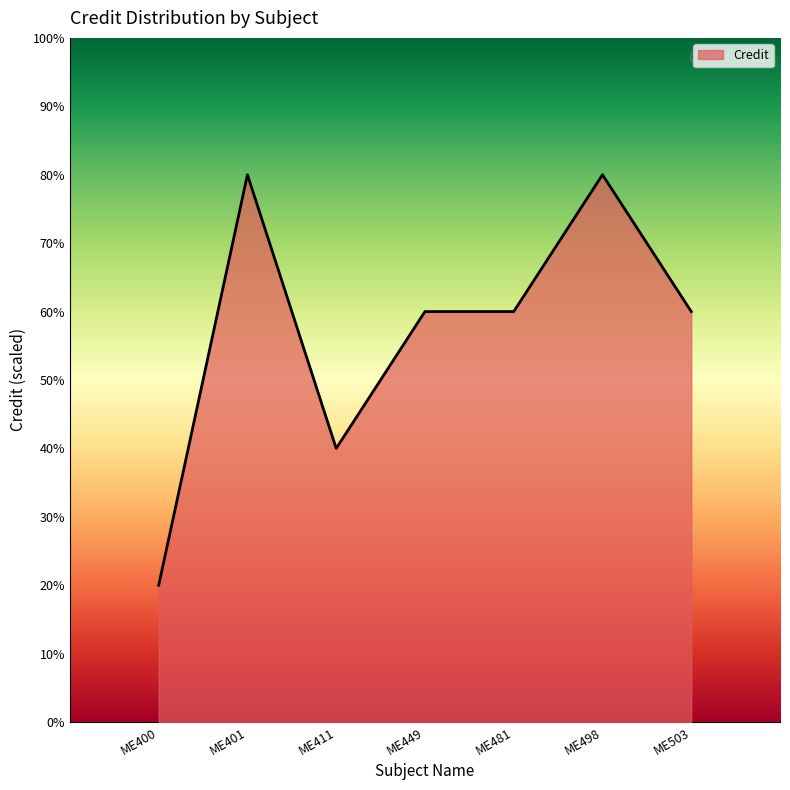

Is this an area chart (filled region under the line)?

Yes